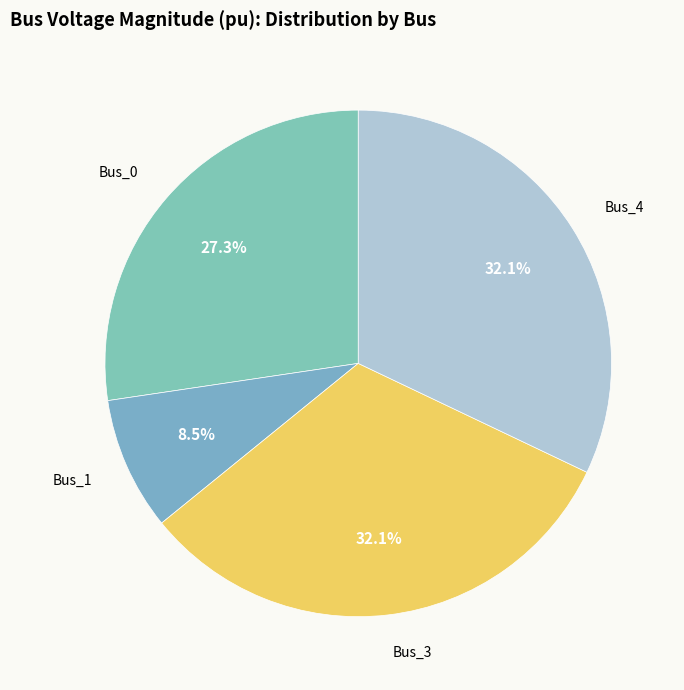

How many slices are in this pie chart?

4